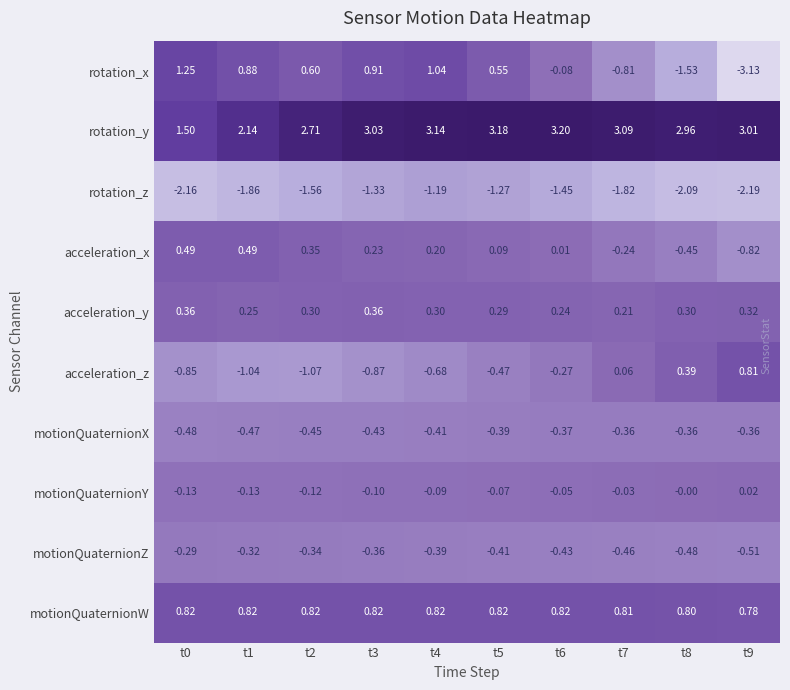

Between t6 and t8, which series saw the biggest shift?

rotation_x